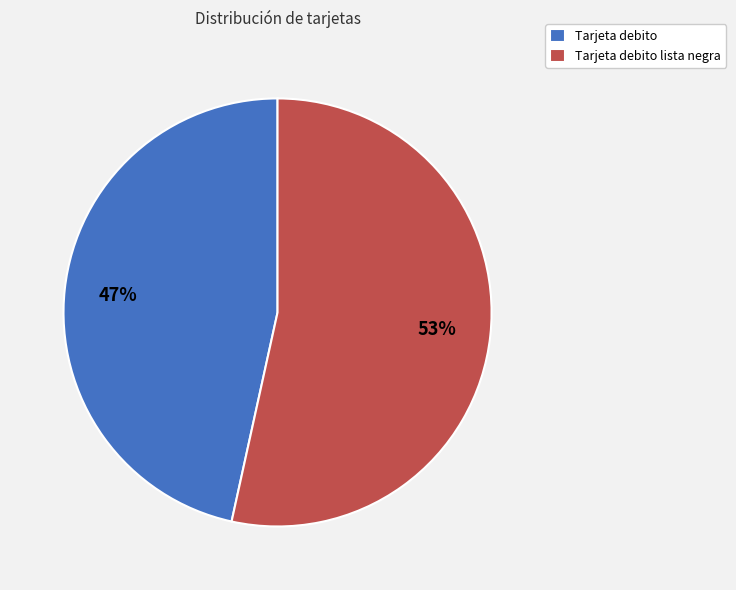

To the nearest percent, what is the combined percentage of Tarjeta debito and Tarjeta debito lista negra?

100%